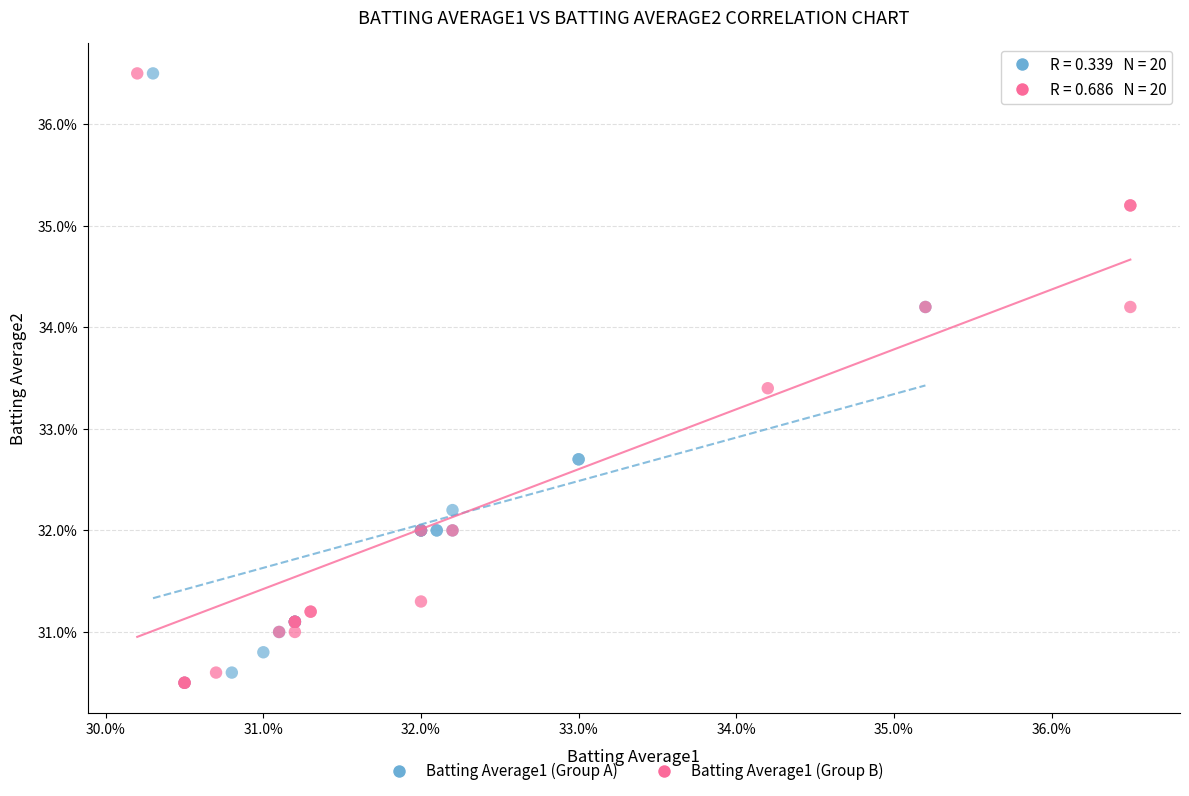

What are all the series names shown in the legend?

Batting Average1 (Group A), Batting Average1 (Group B)